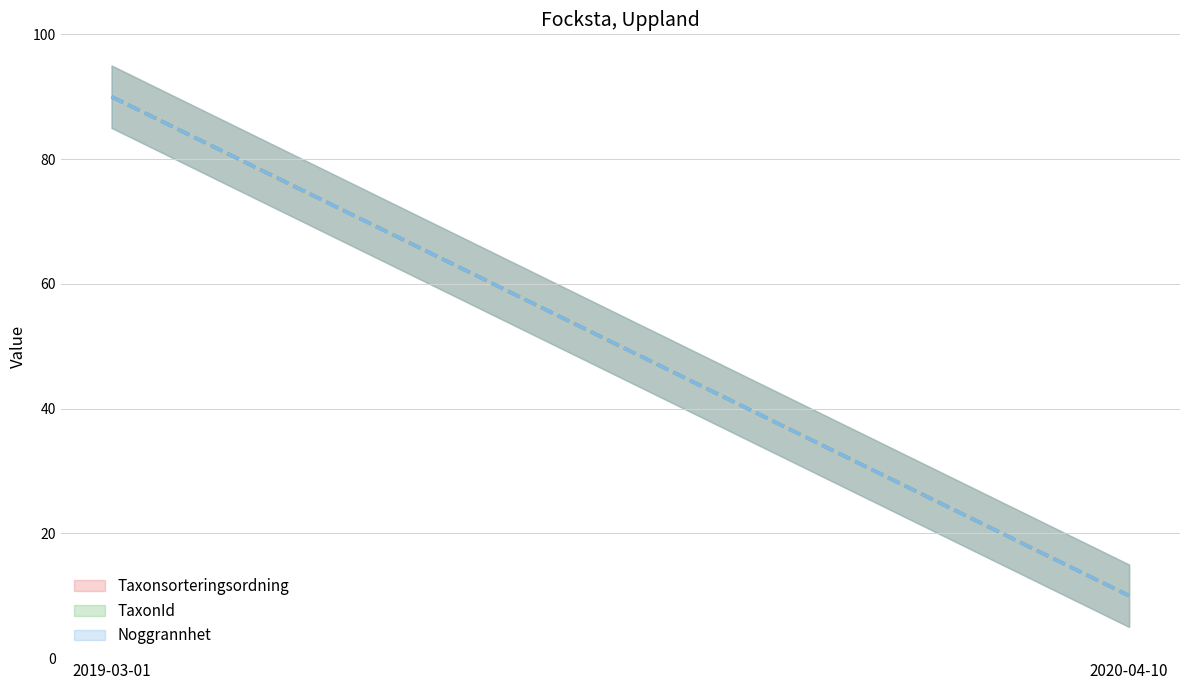

Count the number of categories in the chart.

2